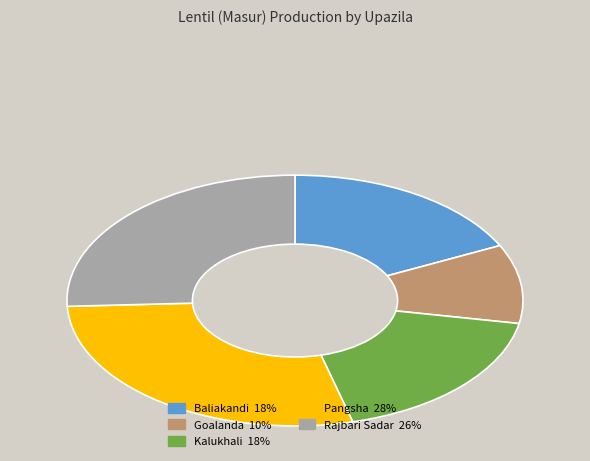

Combined, do Baliakandi 18% and Rajbari Sadar 26% account for over 50%?

No